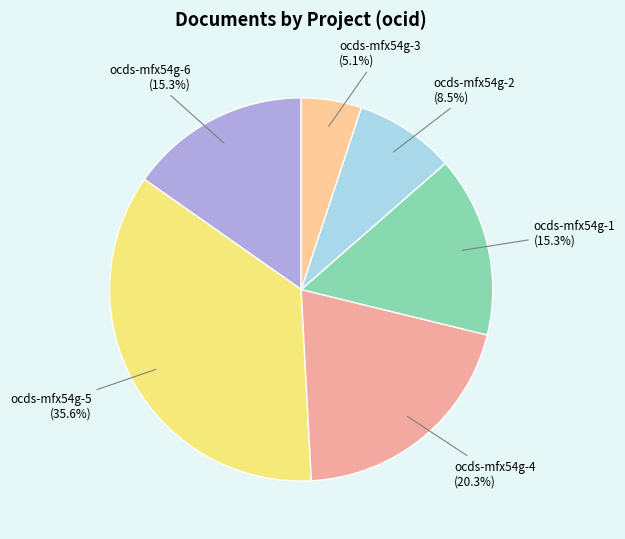

Which has a higher value, ocds-mfx54g-6 or ocds-mfx54g-2?

ocds-mfx54g-6